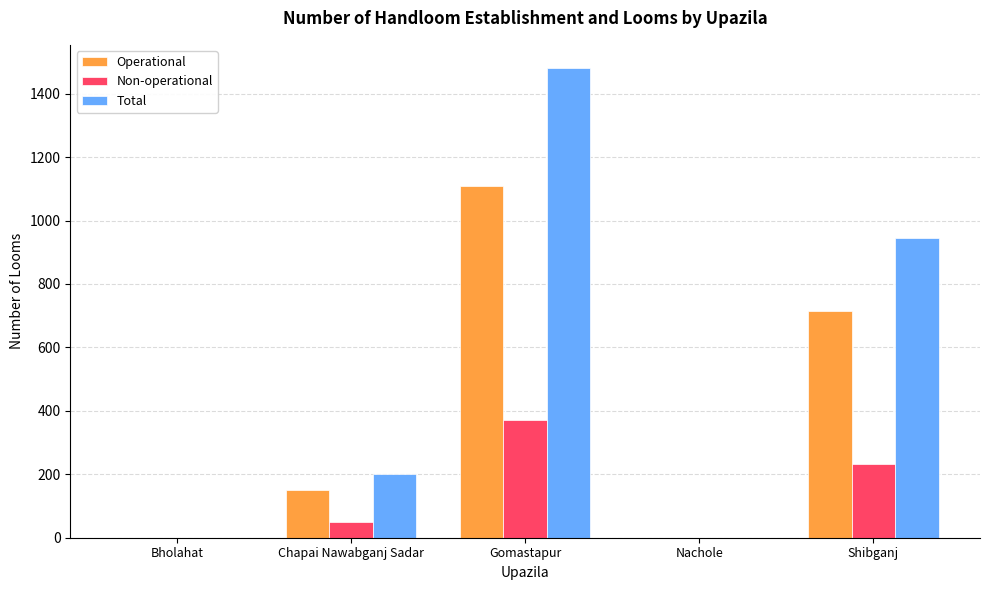

Reading left to right, list all the values displayed in this chart.

Operational: Bholahat=0	Chapai Nawabganj Sadar=150	Gomastapur=1110	Nachole=0	Shibganj=715
Non-operational: Bholahat=0	Chapai Nawabganj Sadar=50	Gomastapur=370	Nachole=0	Shibganj=231
Total: Bholahat=0	Chapai Nawabganj Sadar=200	Gomastapur=1480	Nachole=0	Shibganj=946